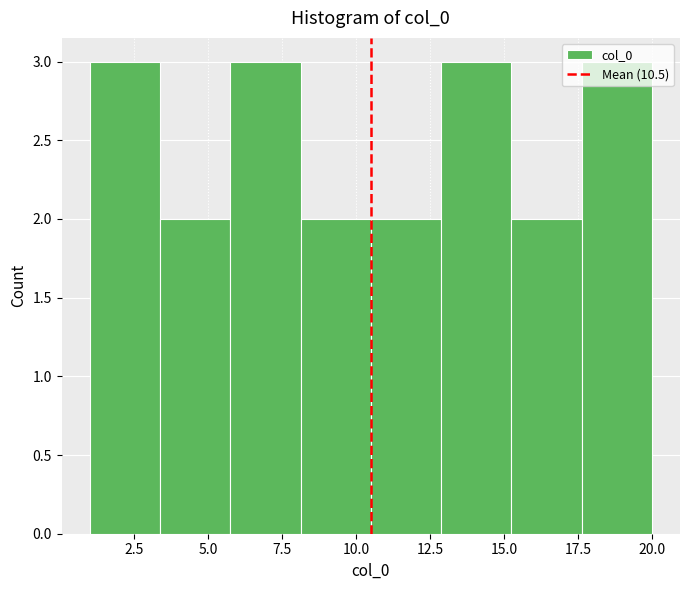

Reading left to right, transcribe this chart: for each bar, give the range it covers on the x-axis and its height. Neither the bar edges nor the heights are printed on the chart, so give them approximately, as read against the axes.

1.0 to 3.5: 3
3.5 to 6.0: 2
6.0 to 8.0: 3
8.0 to 10.5: 2
10.5 to 13.0: 2
13.0 to 15.5: 3
15.5 to 17.5: 2
17.5 to 20.0: 3